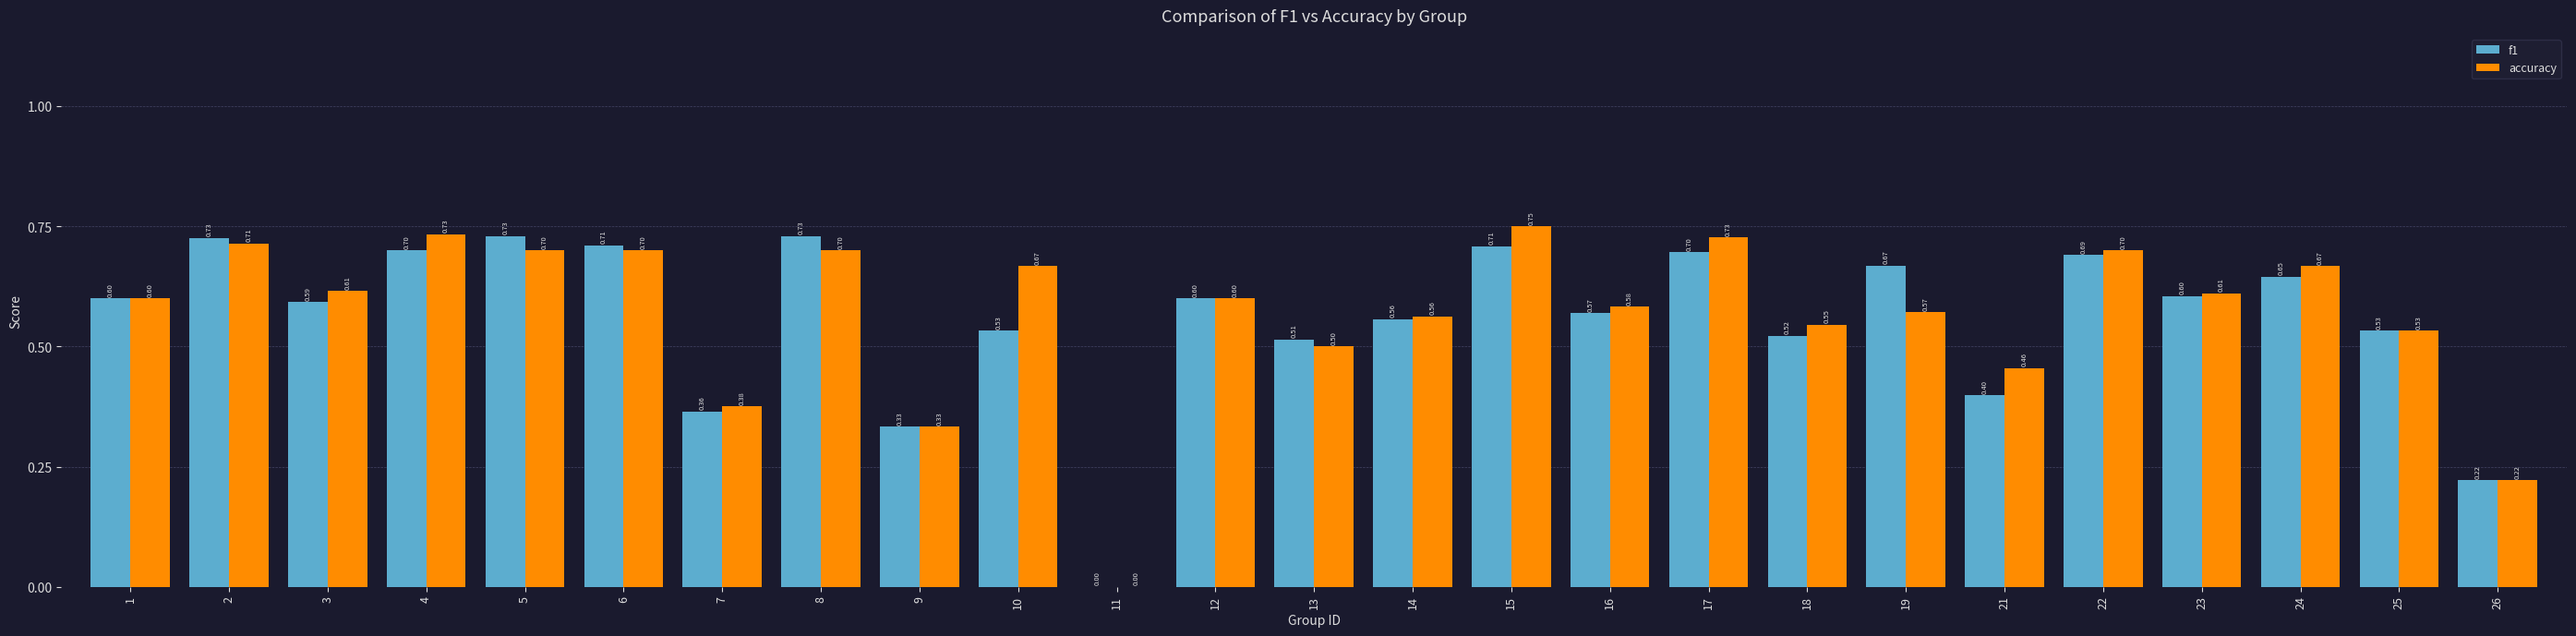

Is it true that f1 equals 0.6 at 14?

True